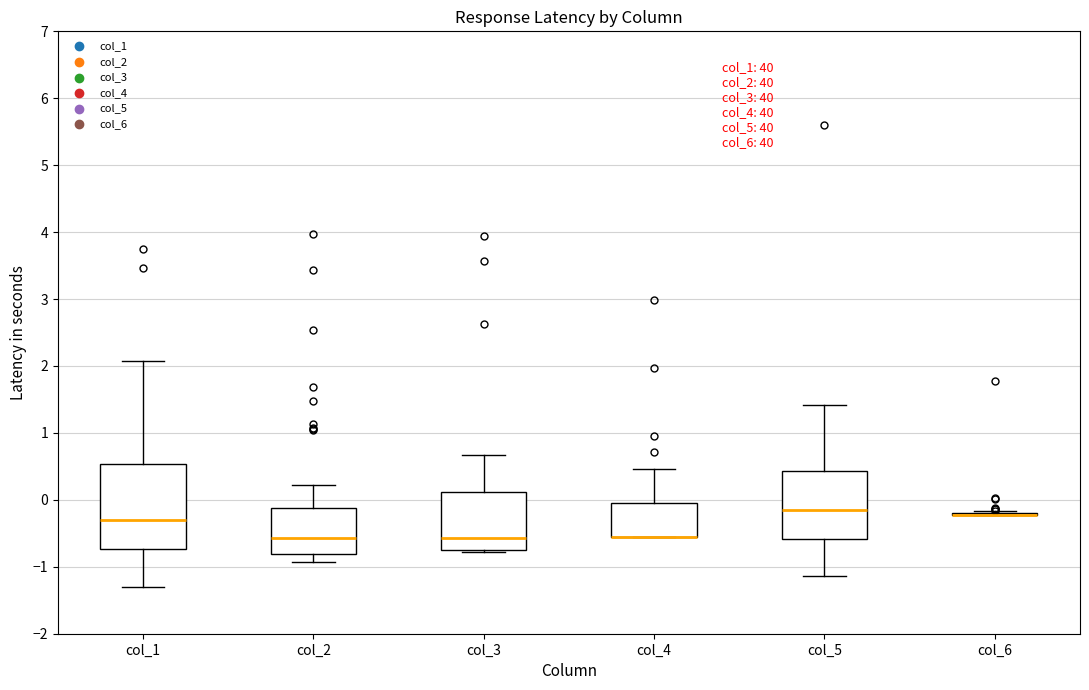

Reading left to right, transcribe this box plot: for each box, give where its median line is, the range the box spans, and where its two whiskers end, as read against the y-axis. The values are not printed on the chart, so give them approximately, as read against the axis.

col_1: median -0.3, box -0.7 to 0.5, whiskers -1.3 to 2.1
col_2: median -0.6, box -0.8 to -0.1, whiskers -0.9 to 0.2
col_3: median -0.6, box -0.7 to 0.1, whiskers -0.8 to 0.7
col_4: median -0.6 (drawn on the box's lower edge), box -0.6 to -0.1, whiskers -0.6 to 0.5
col_5: median -0.2, box -0.6 to 0.4, whiskers -1.1 to 1.4
col_6: box collapsed to a line at -0.2, whiskers -0.2 to -0.2